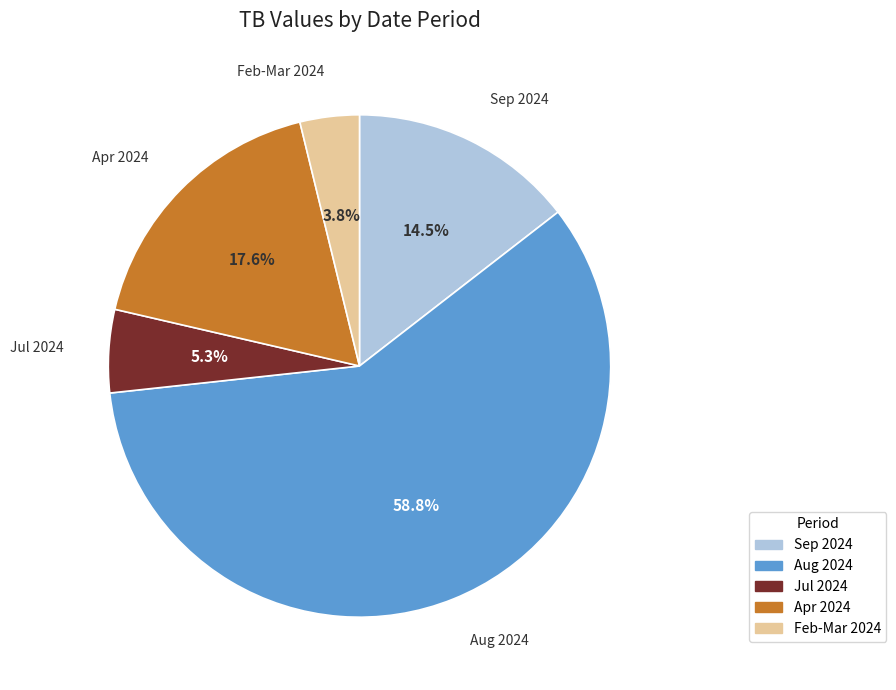

Does any single category account for the majority?

Yes